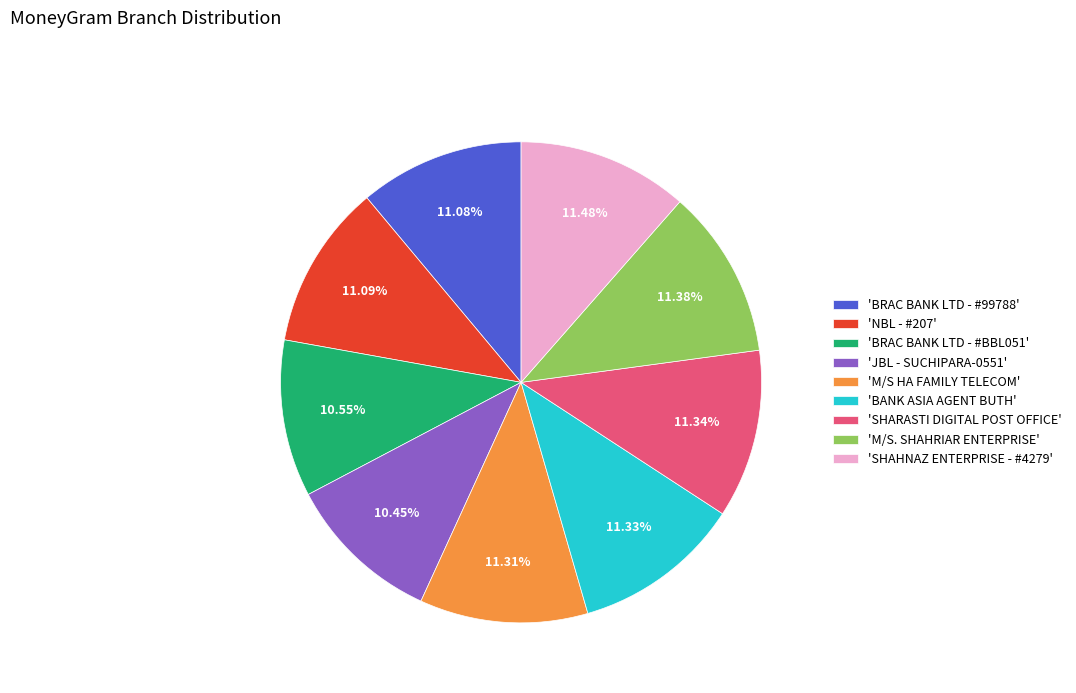

Is the sum of 'M/S HA FAMILY TELECOM' and 'BANK ASIA AGENT BUTH' greater than half?

No